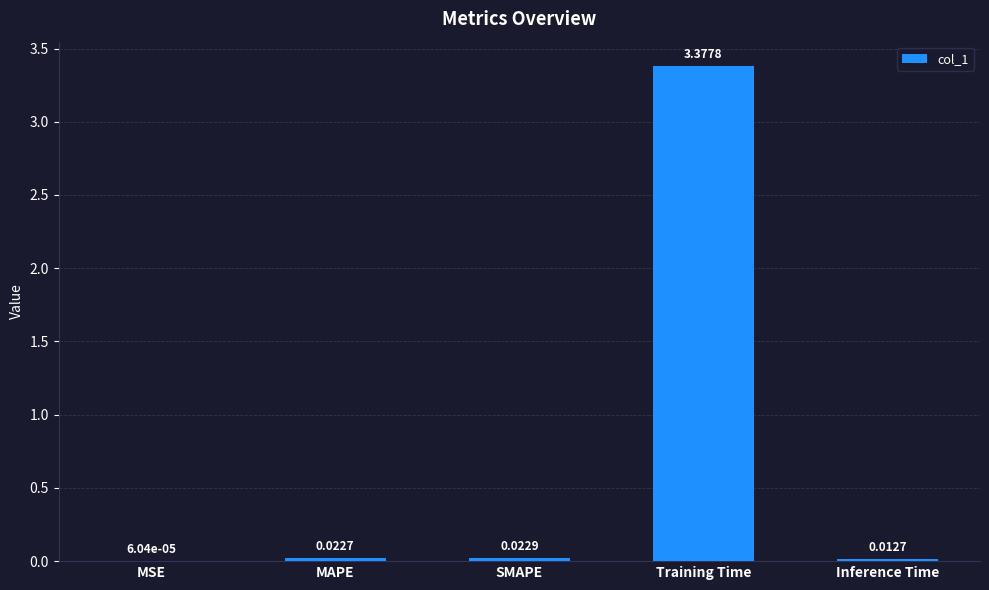

What is the change in value from SMAPE to Training Time?

+3.4